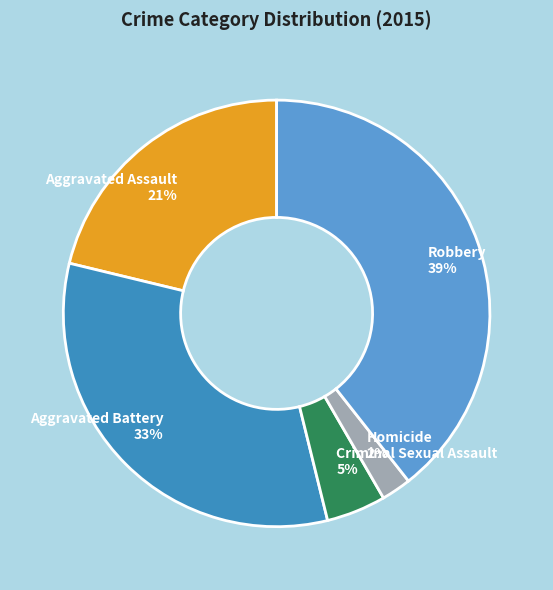

What is the smallest slice in the pie chart?

Homicide